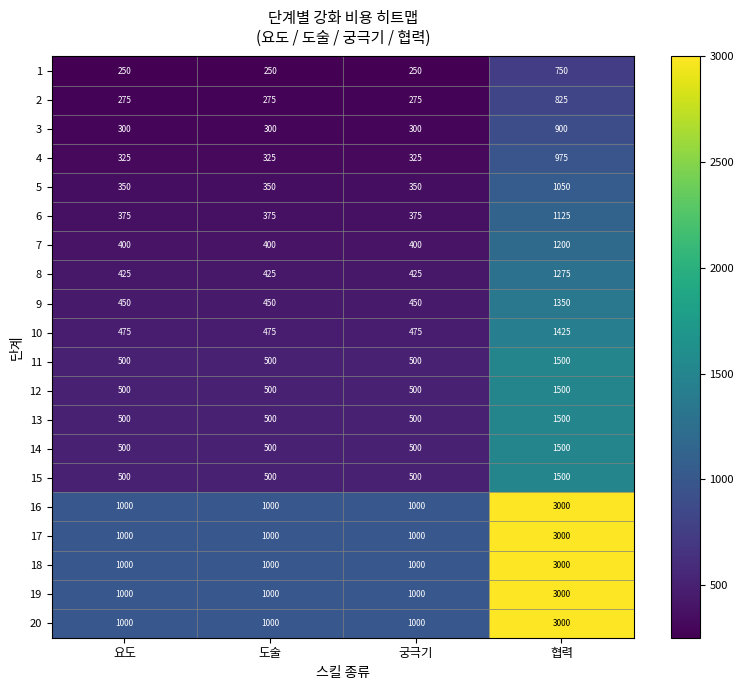

What is the spread (max minus min) of values at 도술?

750